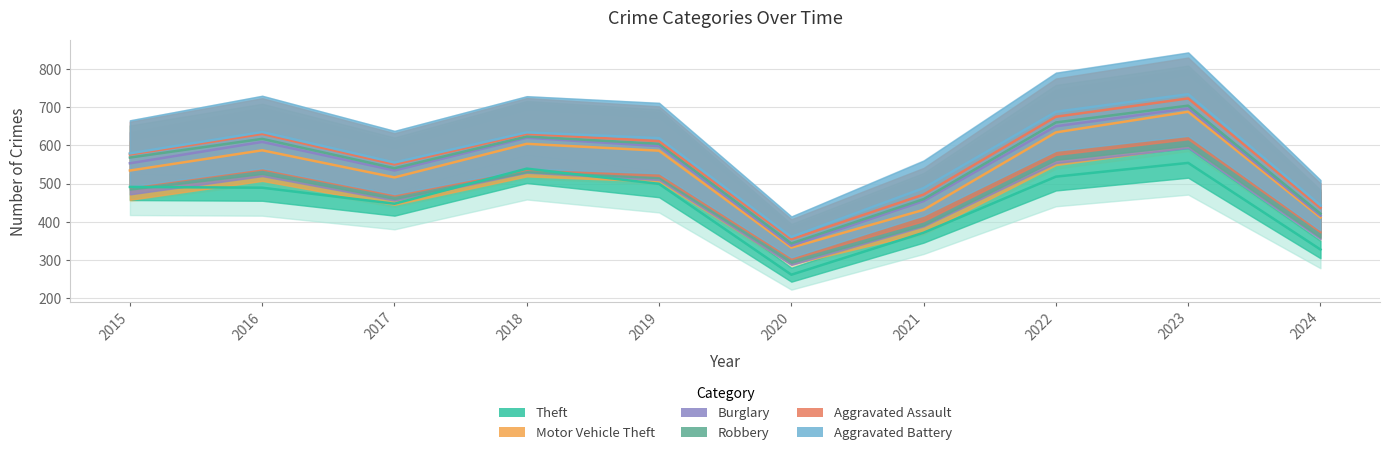

At how many categories does at least one series exceed 81?

10